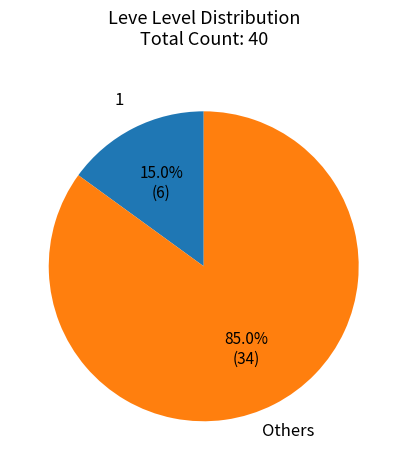

What portion of the pie excludes 1?

85.0%